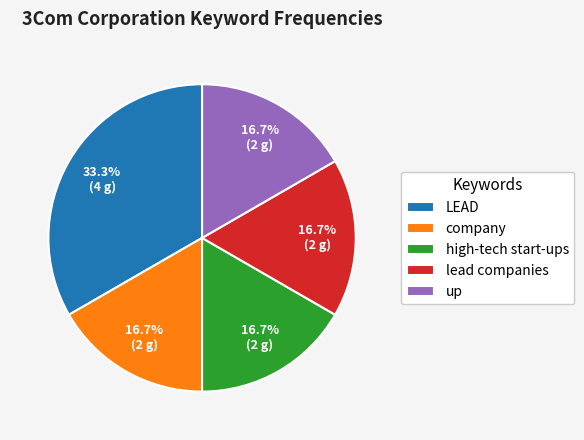

Is the sum of lead companies and company greater than half?

No